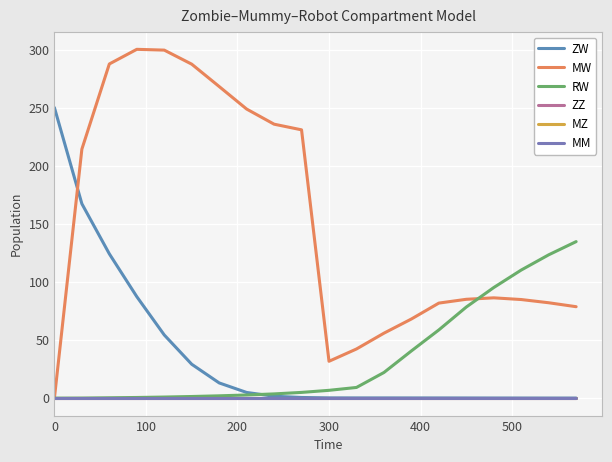

Is this an area chart (filled region under the line)?

No